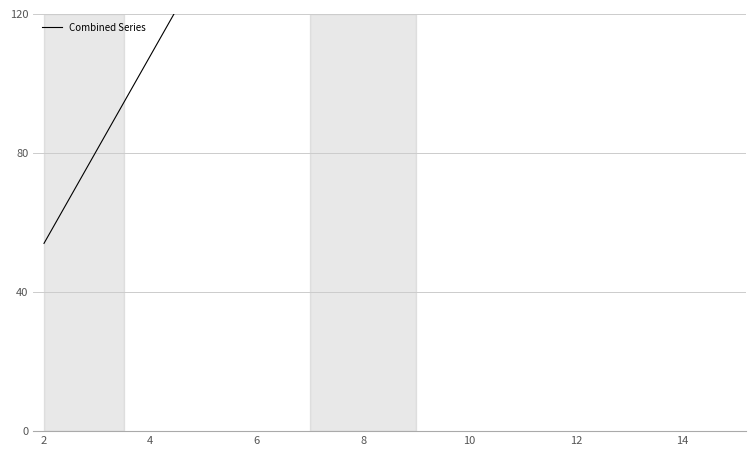

How many values are below 243?

7